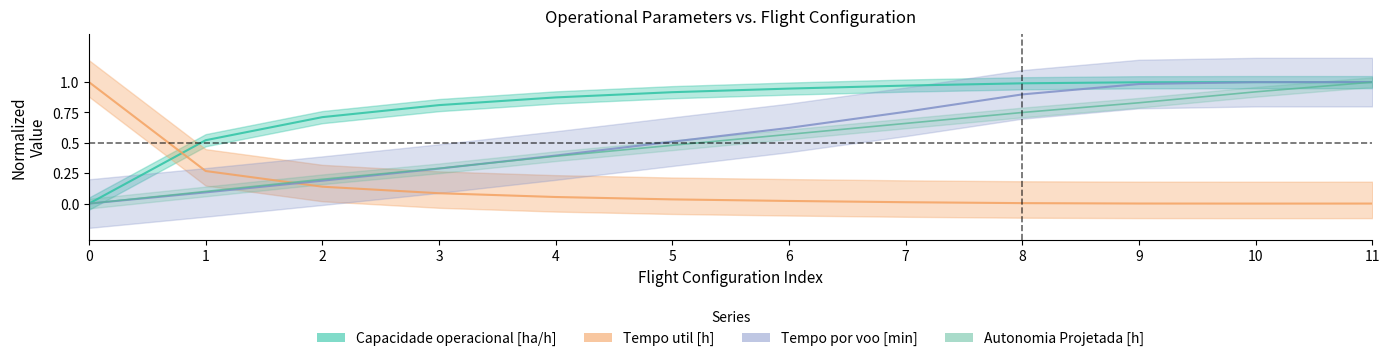

At how many categories does at least one series exceed 0?

12